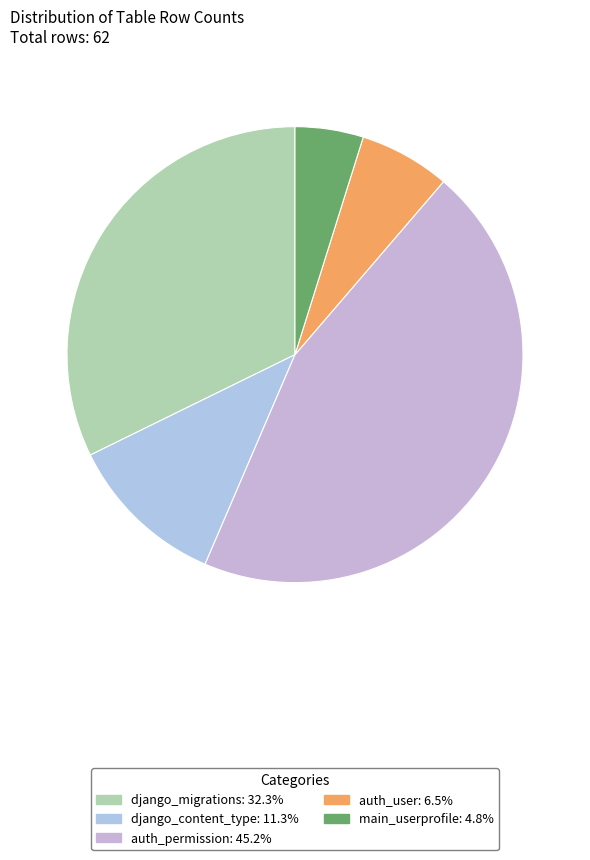

Count the number of slices in the pie.

5